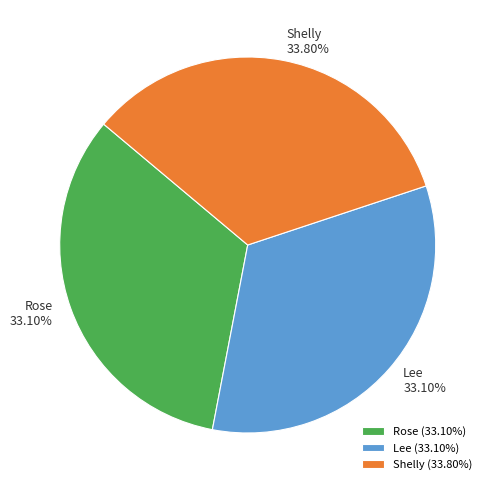

Is the sum of Shelly and Rose greater than half?

Yes